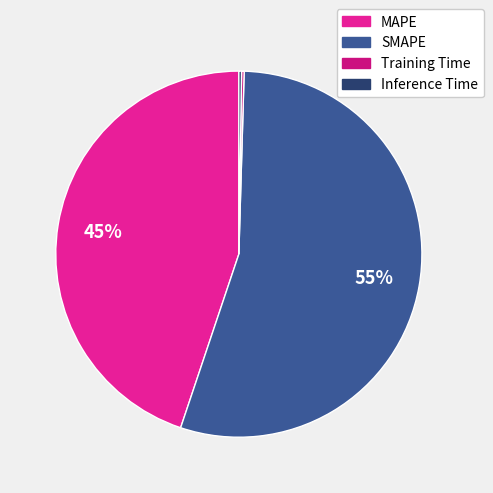

What is the largest slice in the pie chart?

SMAPE